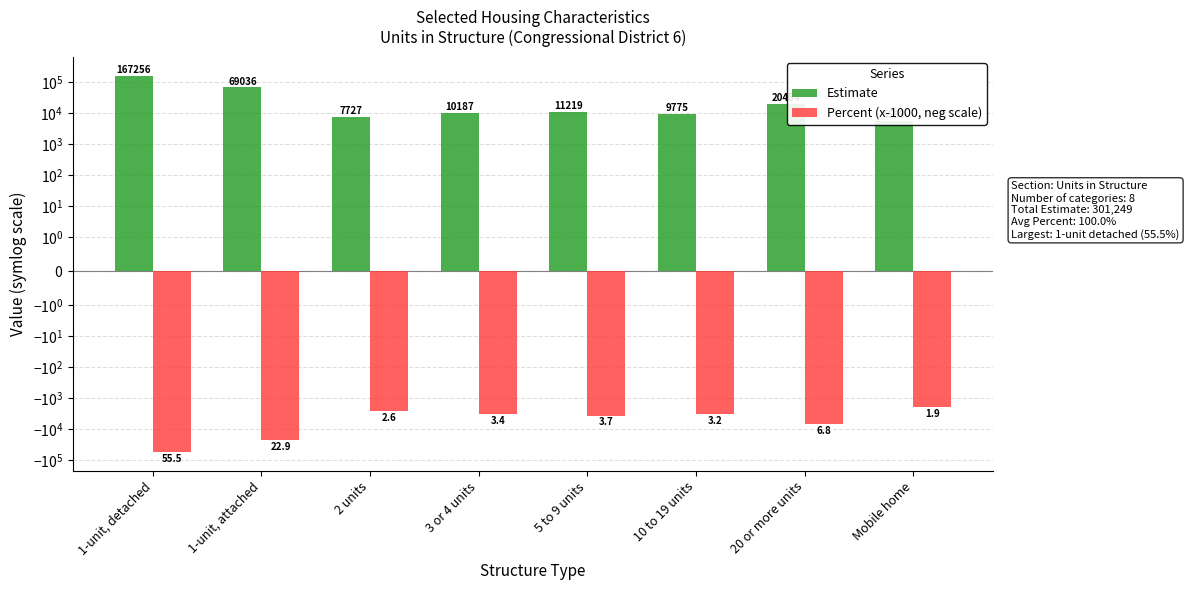

Does the chart contain stacked bars?

No